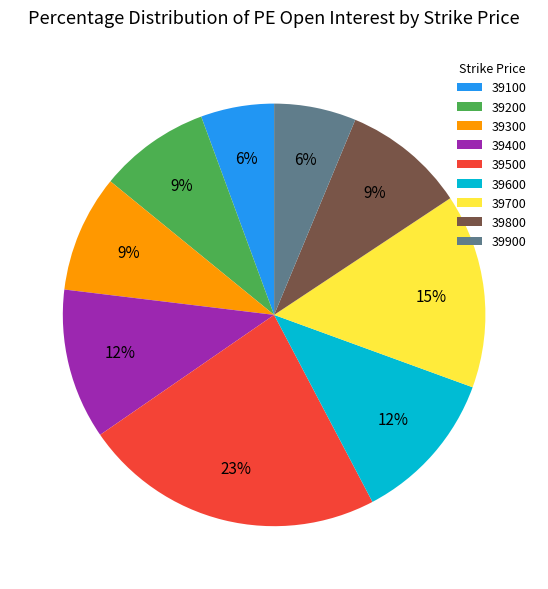

How many slices are in this pie chart?

9